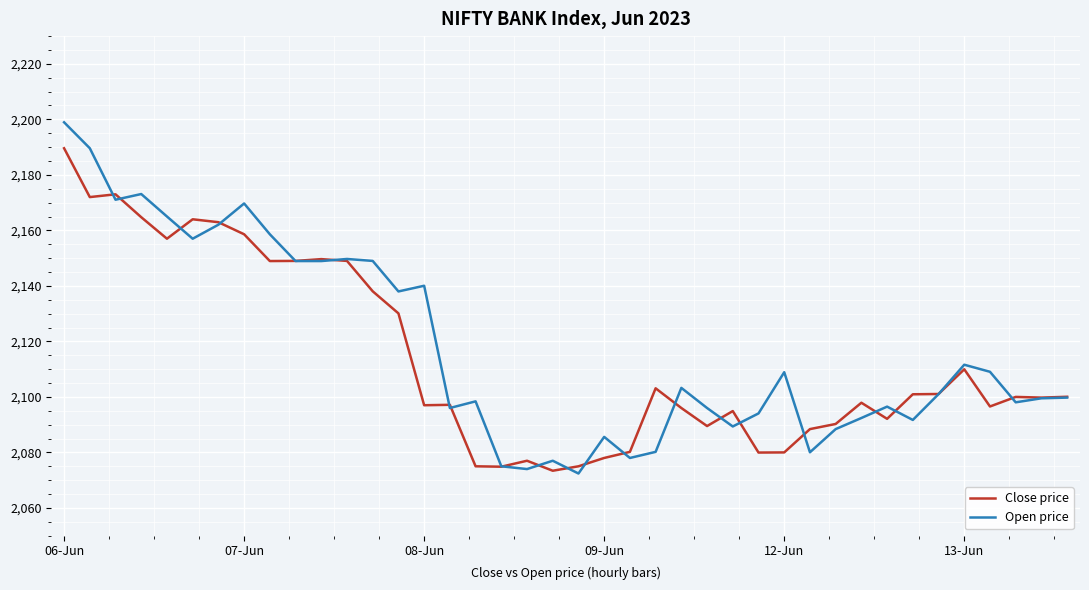

Rank the series by their maximum value, from lowest to highest.

Close price, Open price